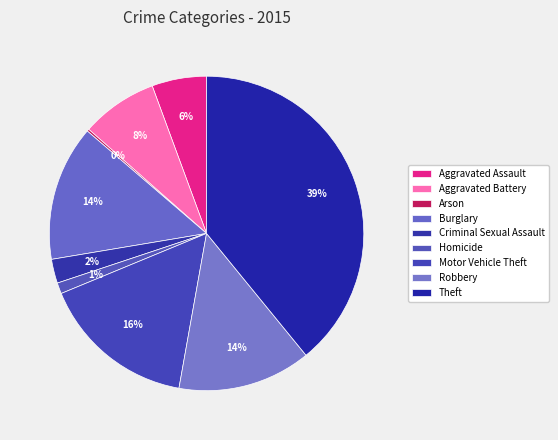

Is there a majority slice in this chart?

No